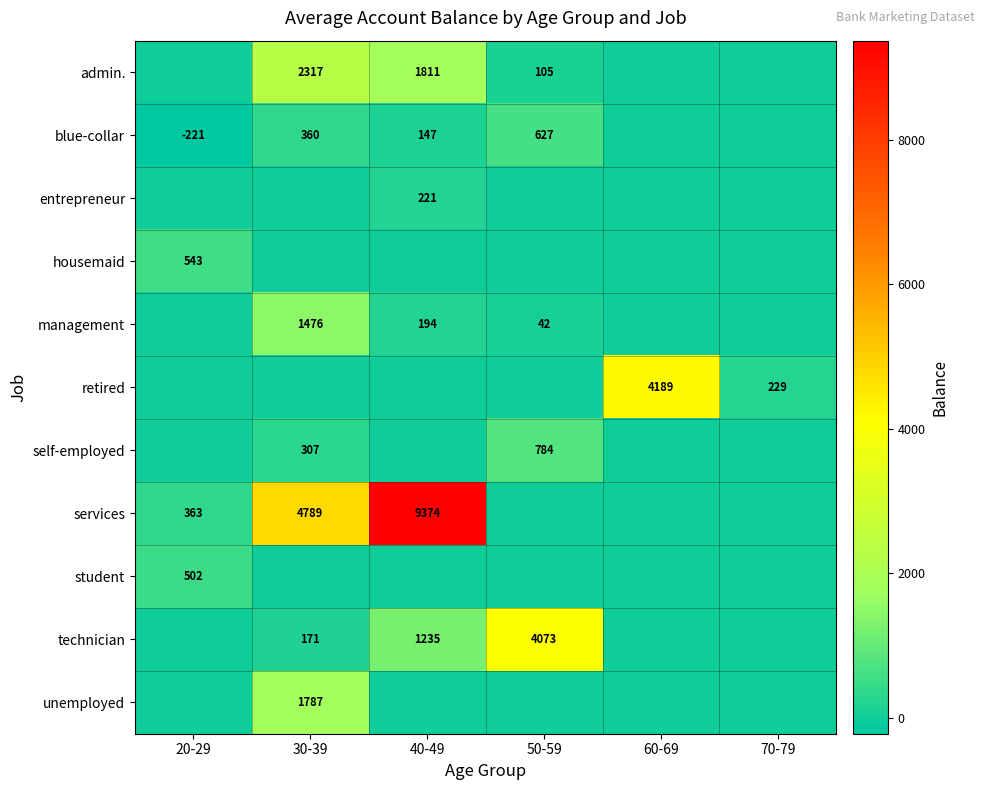

What is the difference between the self-employed values at 30-39 and 50-59?

477